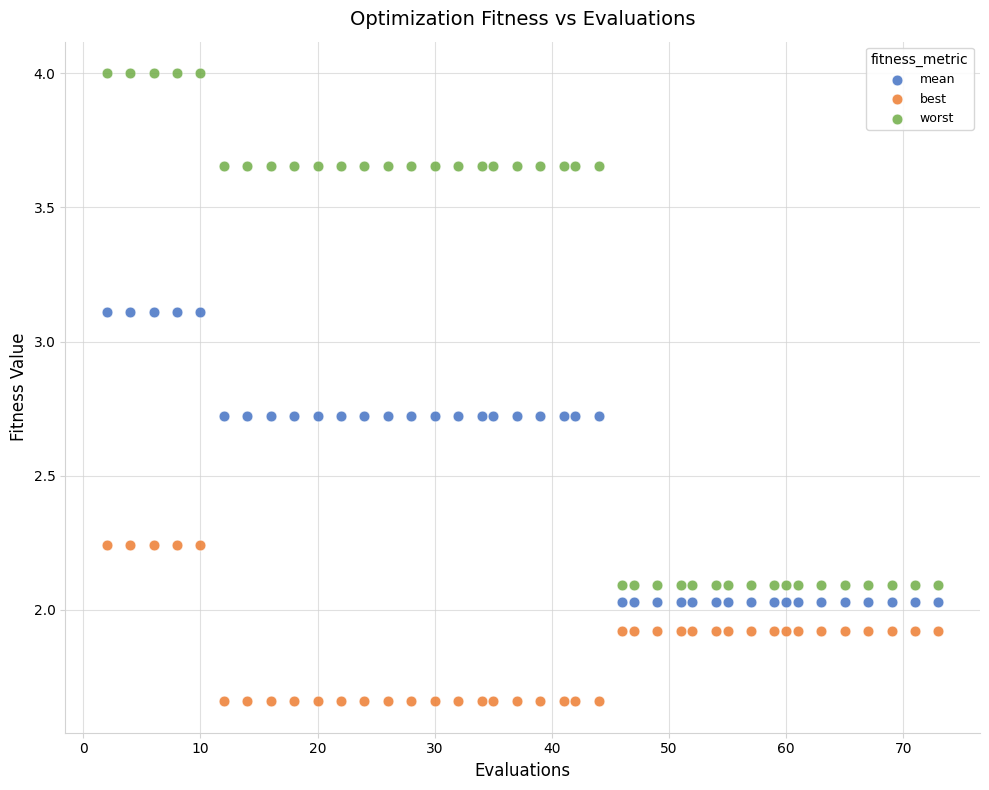

Which series has the widest spread of Y values?

worst